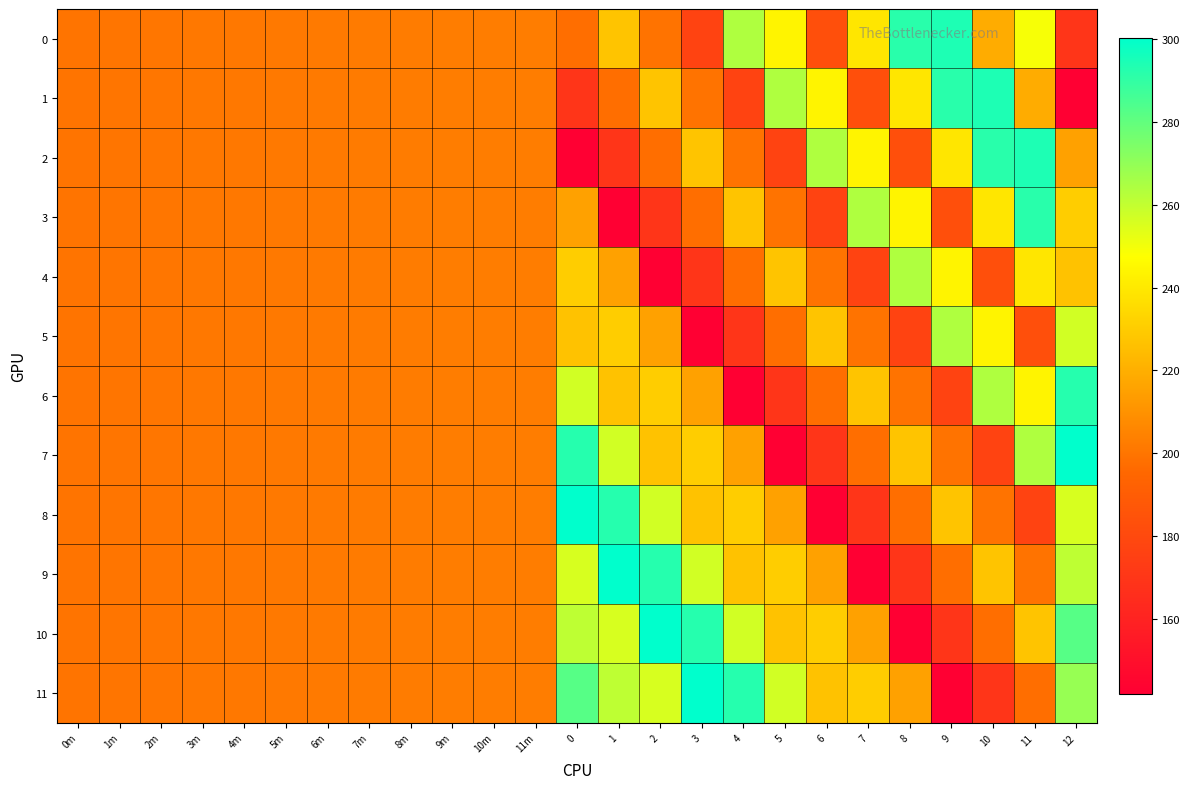

What is the total value across all series at 11m?

2435.5